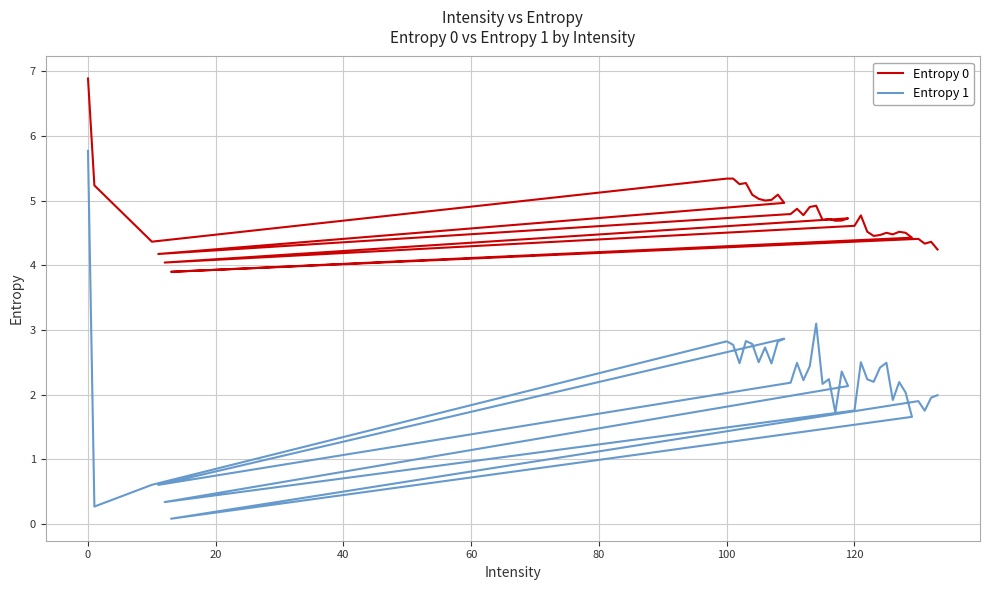

At how many categories does at least one series exceed 5?

11